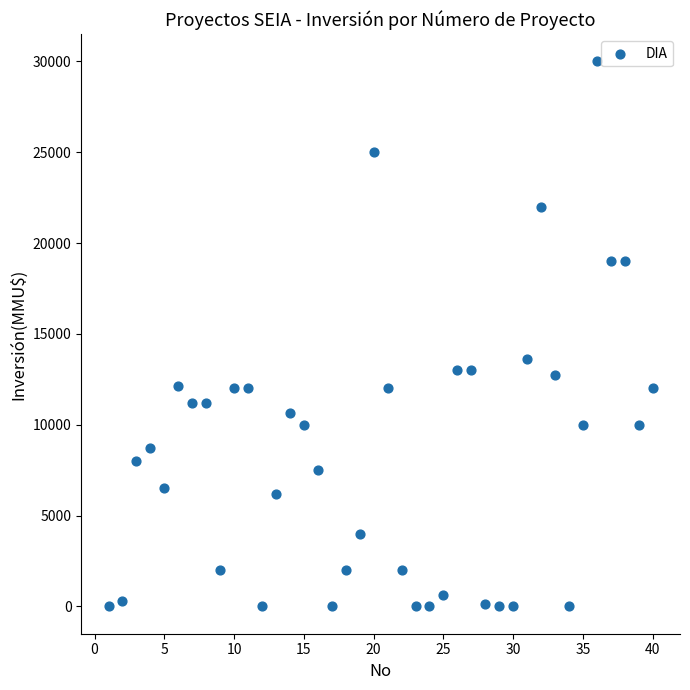

What is the range of Y values (max minus min)?

30000